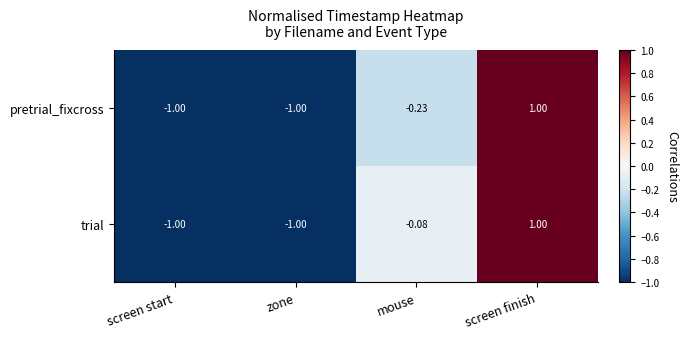

At which label does pretrial_fixcross first exceed 0?

screen finish